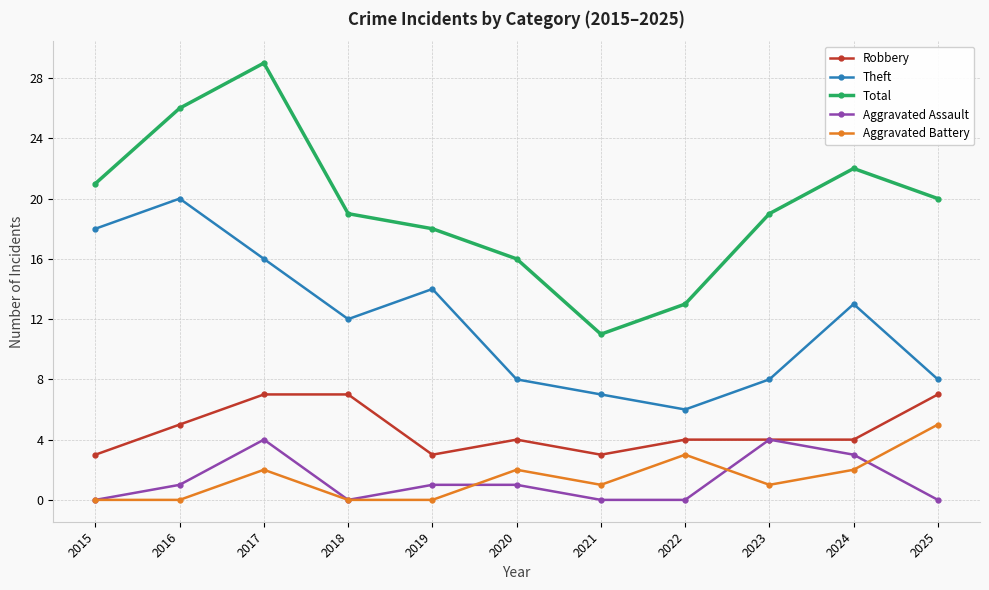

How many data points does each series have?

11